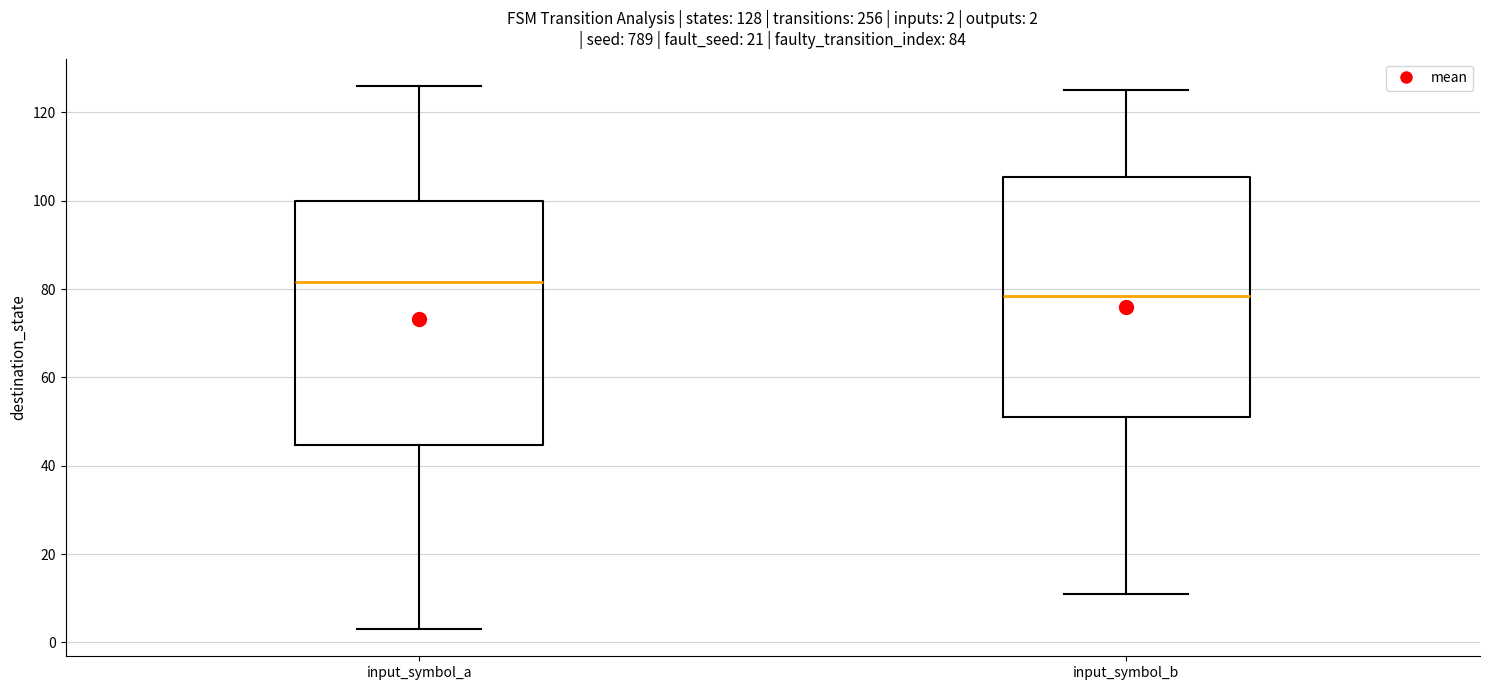

Which box has the lowest median line?

input_symbol_b